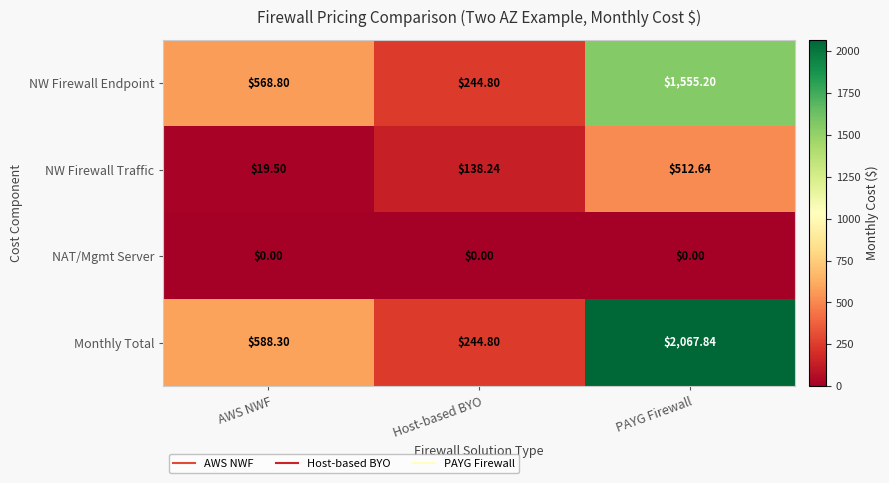

Which series has the largest range (max minus min)?

Monthly Total